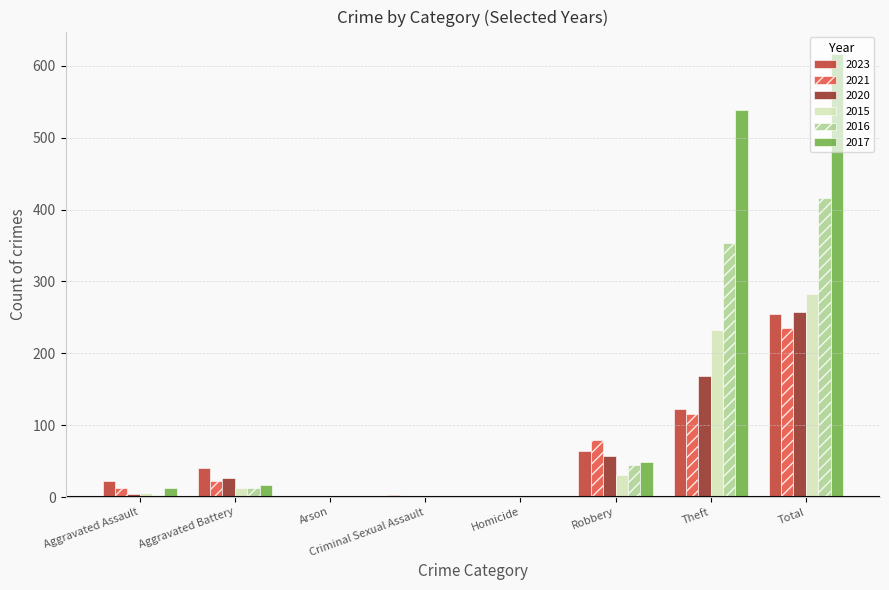

What is the sum of all 2016 values?

832